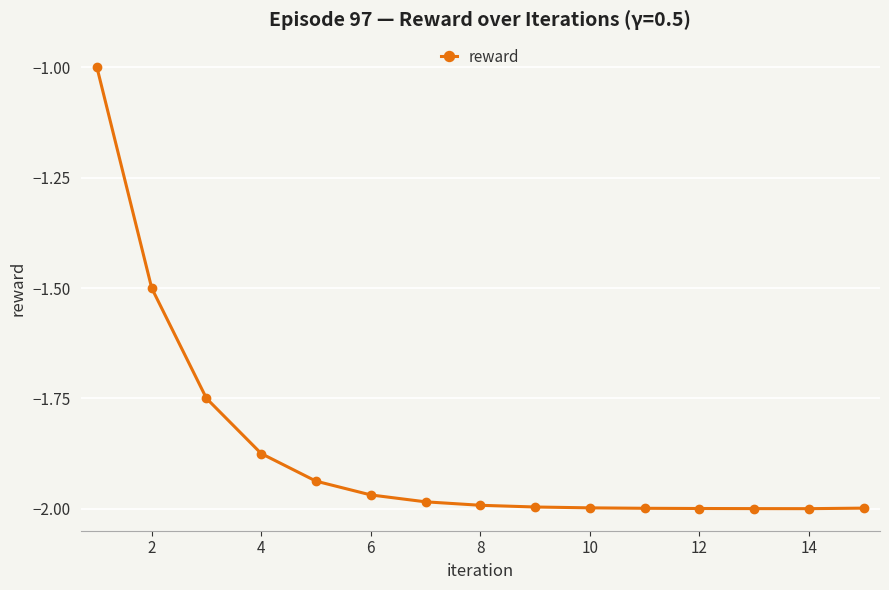

What is the difference between the maximum and minimum values?

1.0